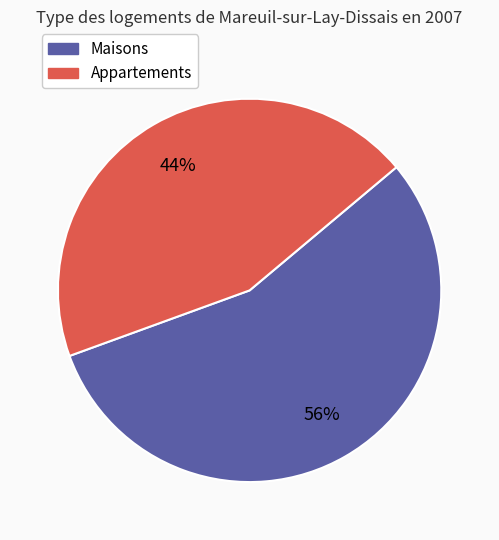

How many segments does this pie chart have?

2